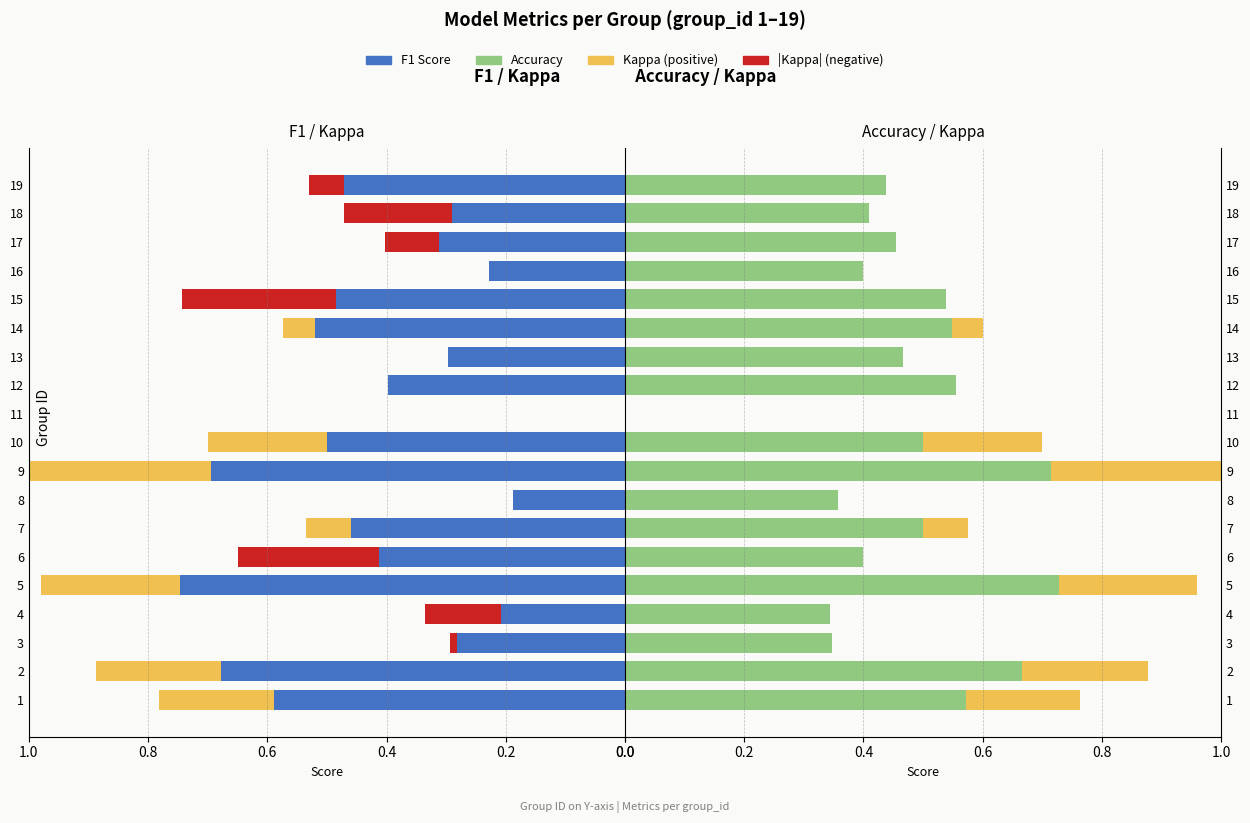

What is the sum of all F1 Score values?

7.8